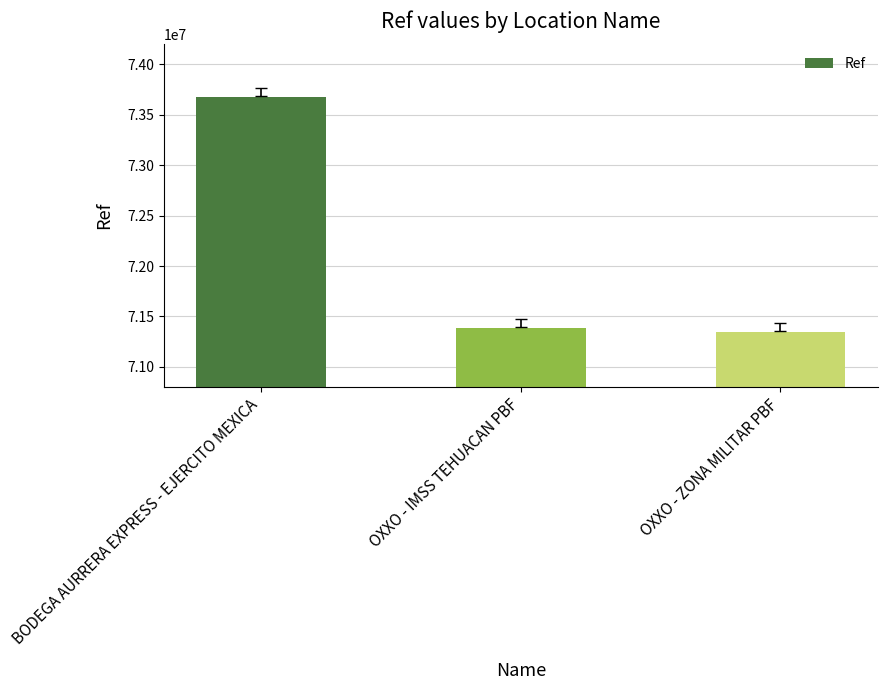

How many data points are less than 71389323?

1